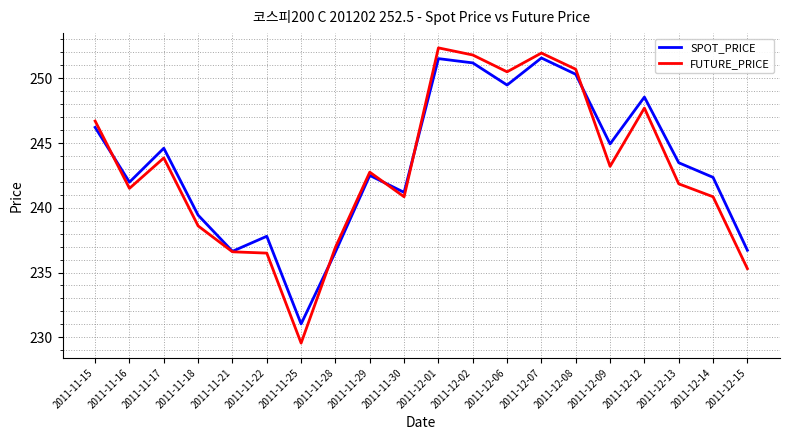

The value of SPOT_PRICE at 2011-11-15 is 363.8. True or false?

False